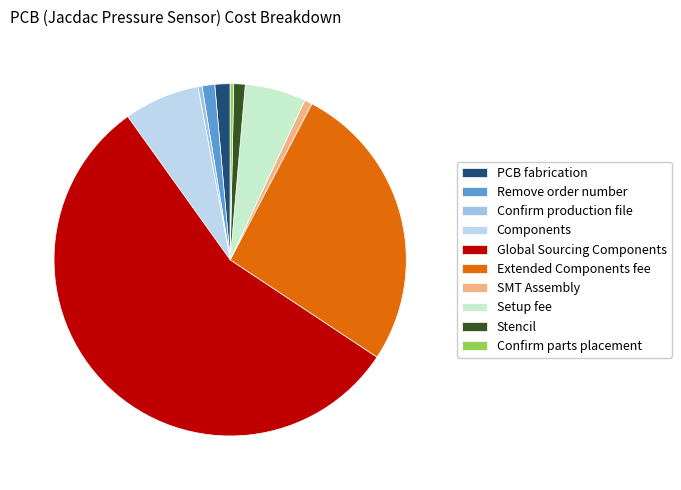

Is Global Sourcing Components the majority of the pie?

Yes